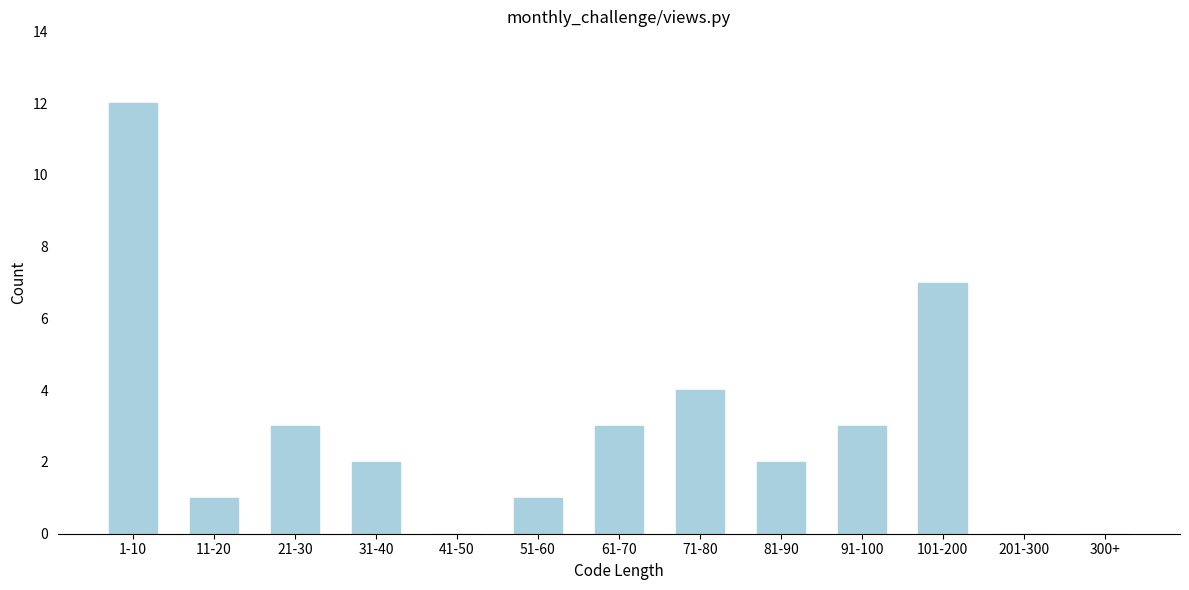

Reading left to right, list all the values displayed in this chart.

1-10=12	11-20=1	21-30=3	31-40=2	41-50=0	51-60=1	61-70=3	71-80=4	81-90=2	91-100=3	101-200=7	201-300=0	300+=0